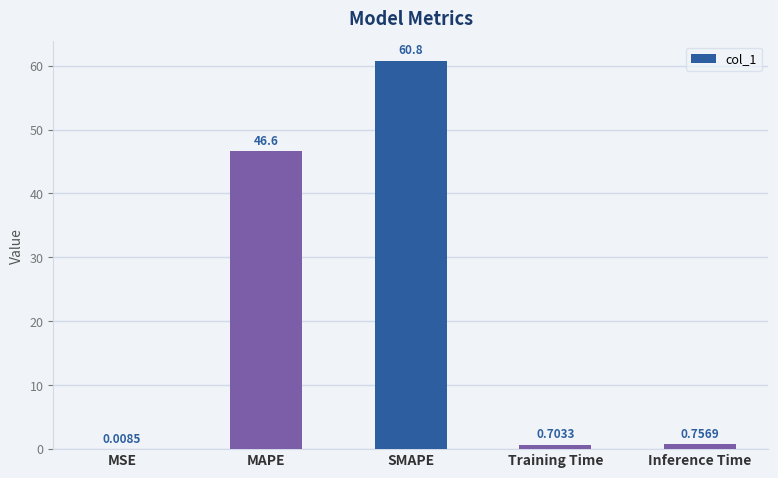

True or false: the data shows 109.1 at SMAPE.

False